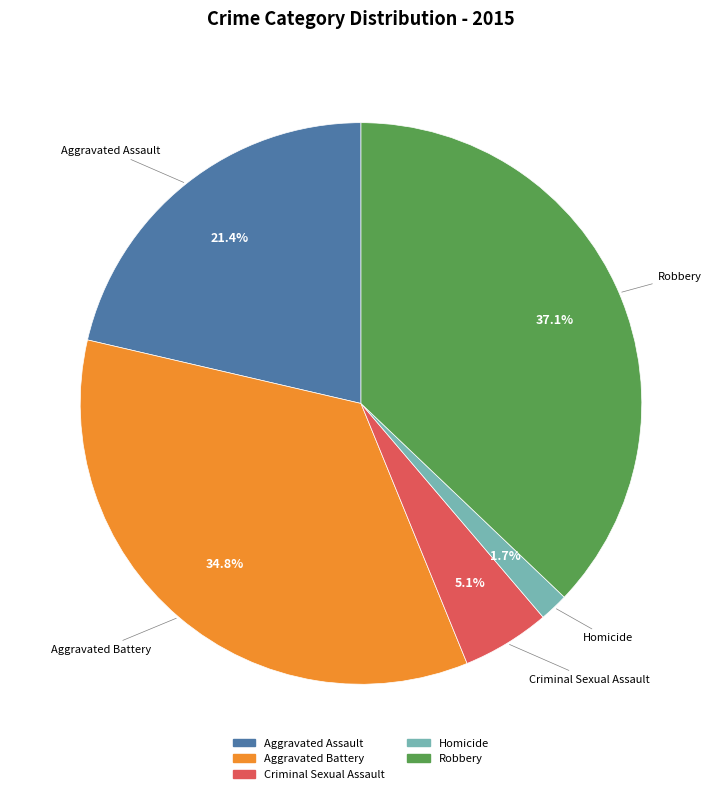

Which has a higher value, Aggravated Battery or Robbery?

Robbery